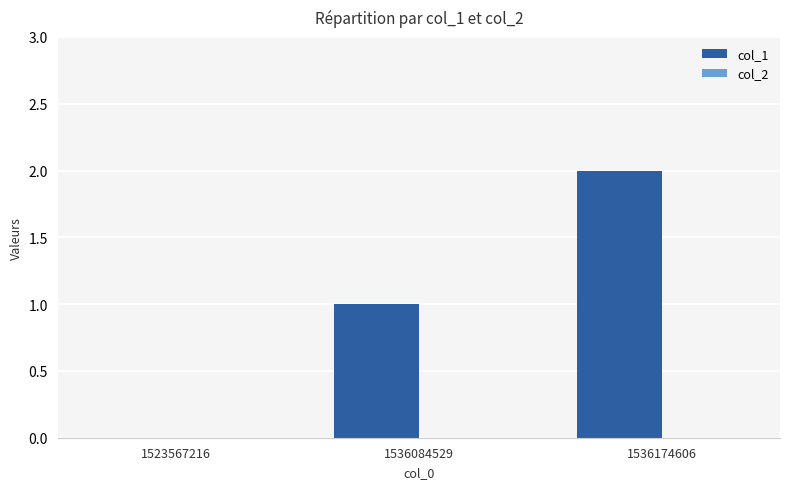

What is the change in value from 1523567216 to 1536174606?

+2